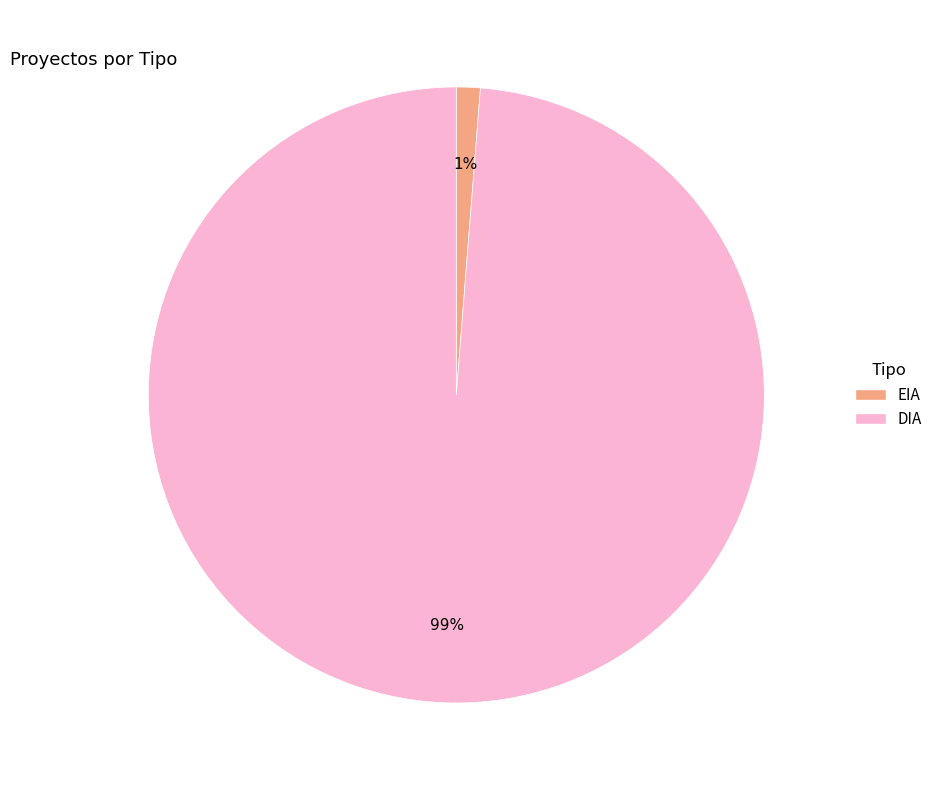

Rank the categories by value from highest to lowest.

DIA, EIA